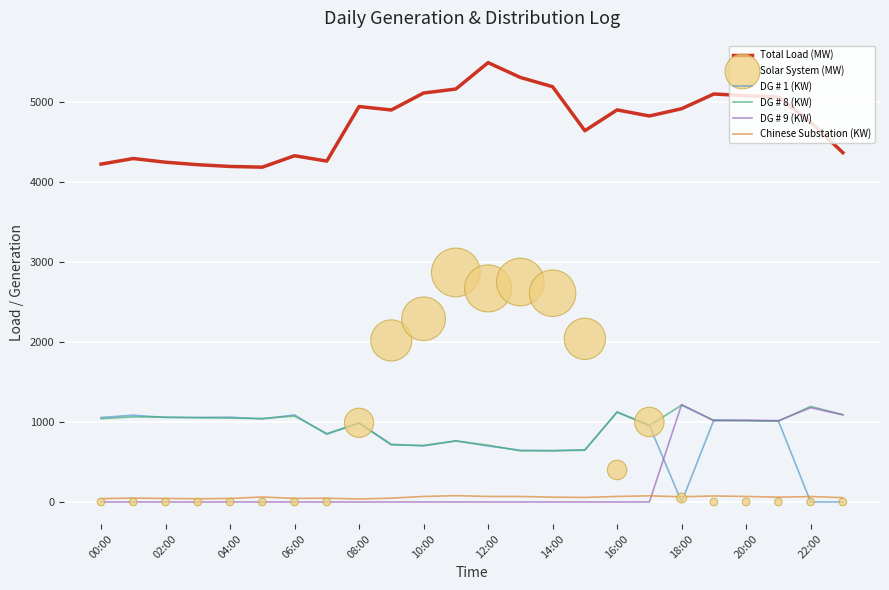

Which series reaches the maximum Y coordinate?

Total Load (MW)